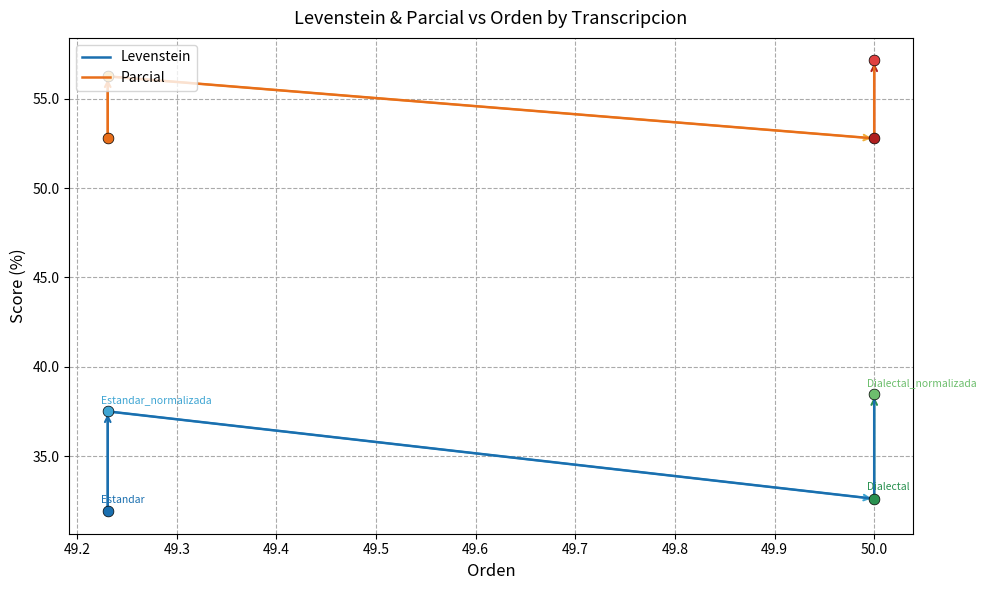

What are all the series names shown in the legend?

Levenstein, Parcial